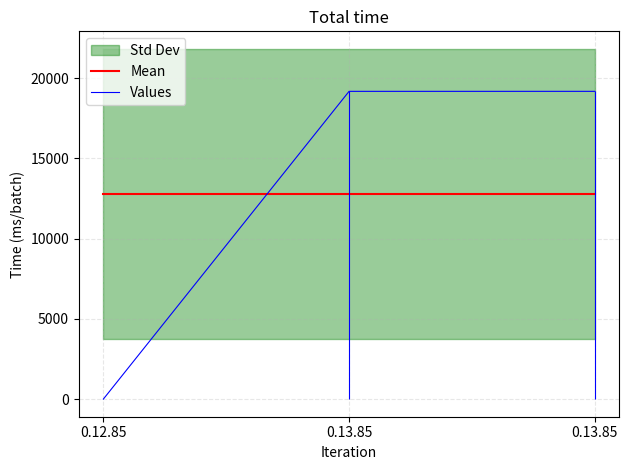

Where is Mean nearest to the value 12787?

0.12.85